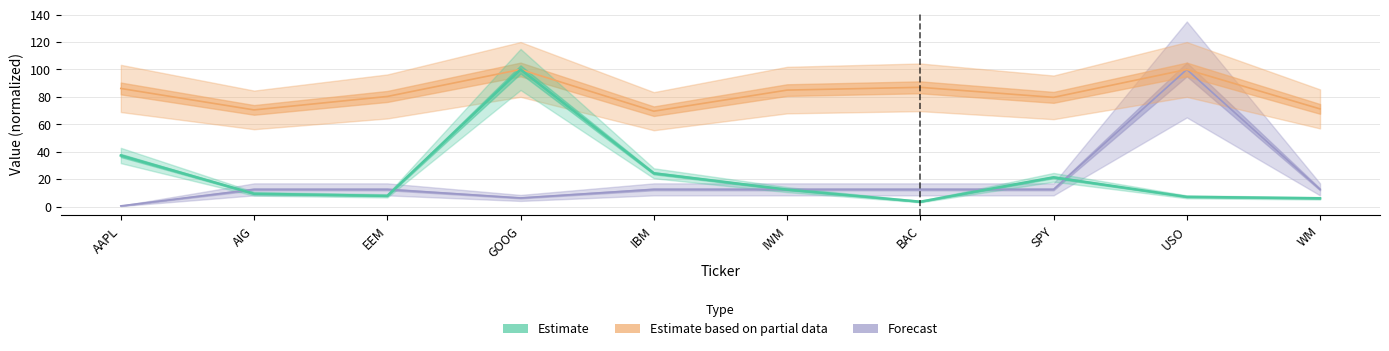

What is the label of the 3rd point from the left?

EEM